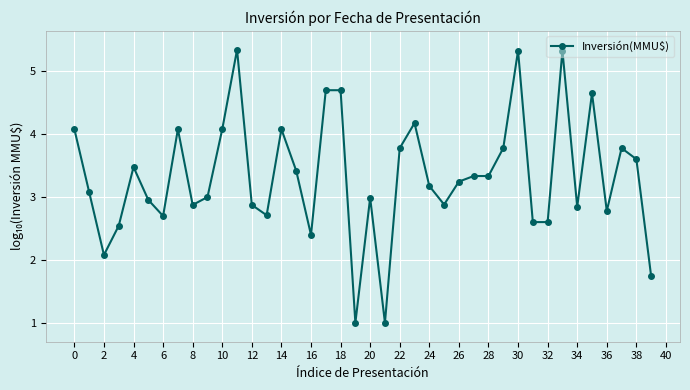

What is the minimum value shown in the chart?

1.0